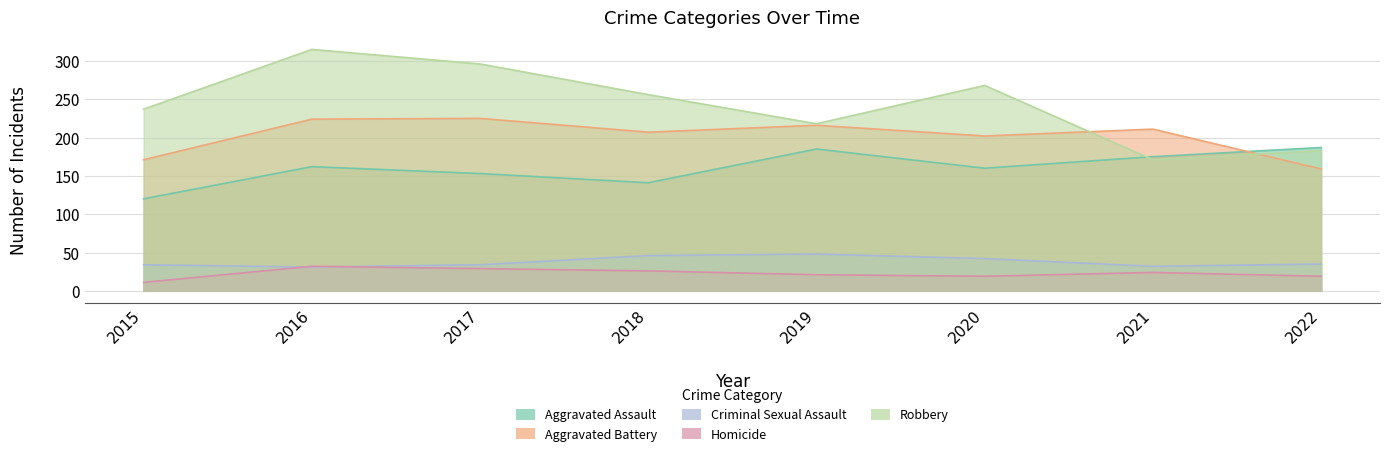

What is the average value of the Criminal Sexual Assault series?

38